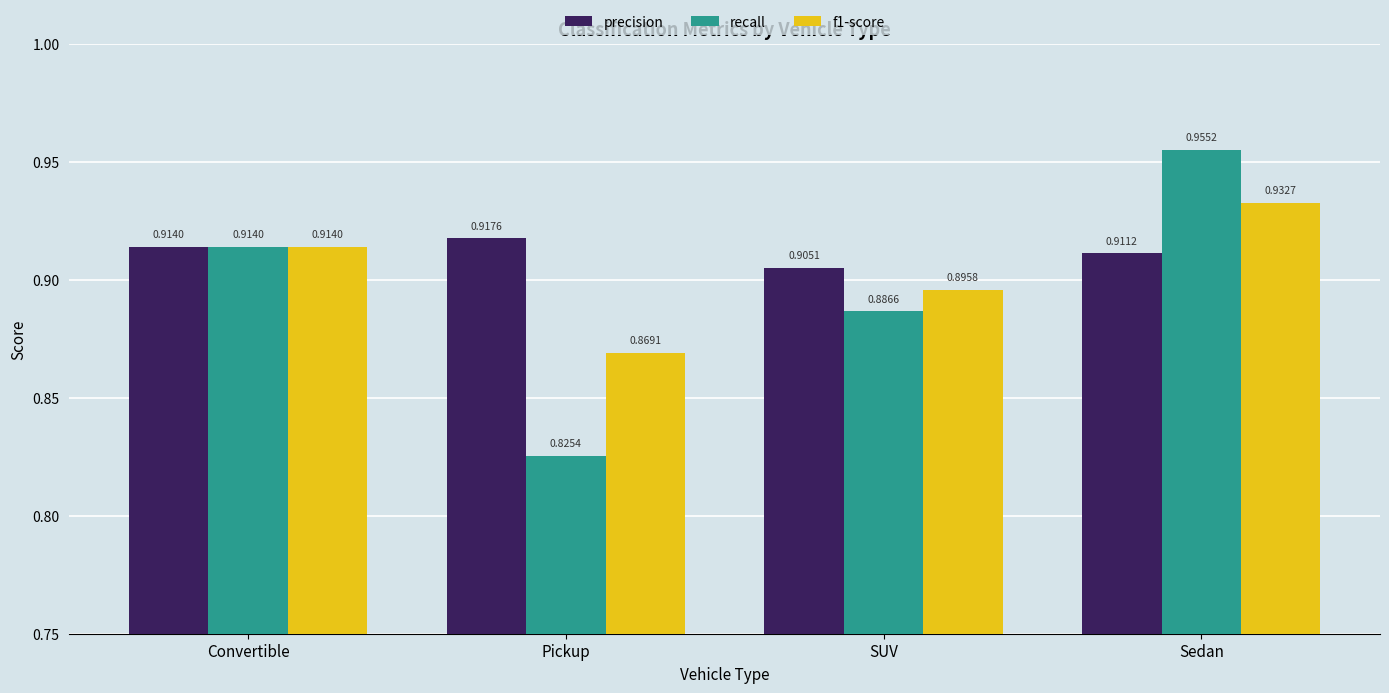

What is the total value across all series at Convertible?

2.7